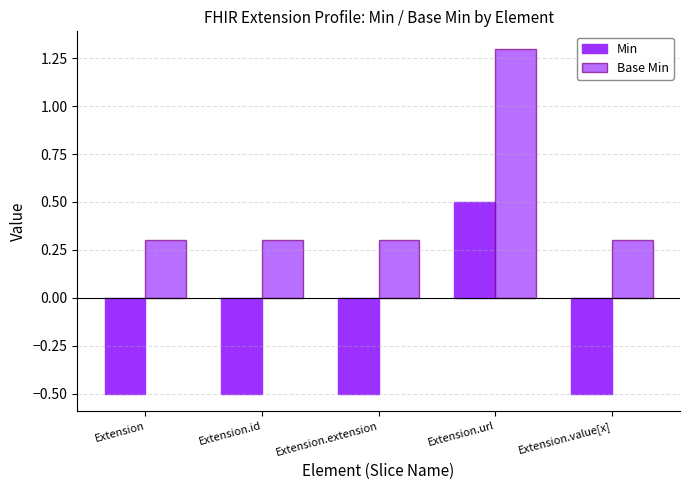

What is the sum of the Base Min values at Extension.value[x] and Extension.url?

1.6